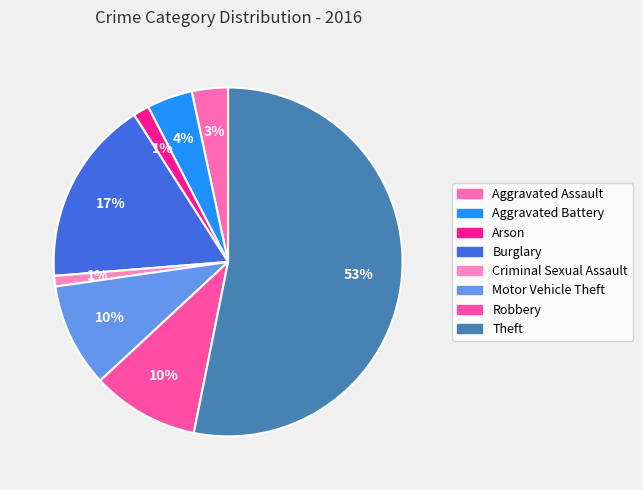

What is the majority slice?

Theft